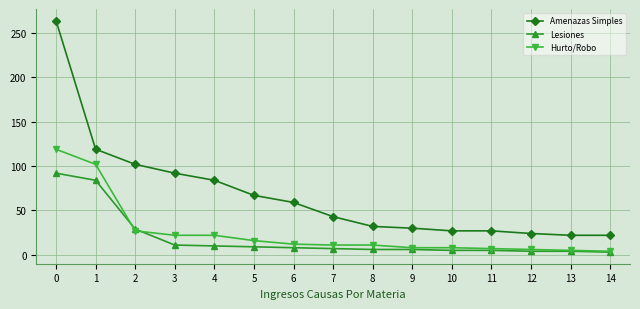

Is it true that Hurto/Robo equals 27 at 2?

True